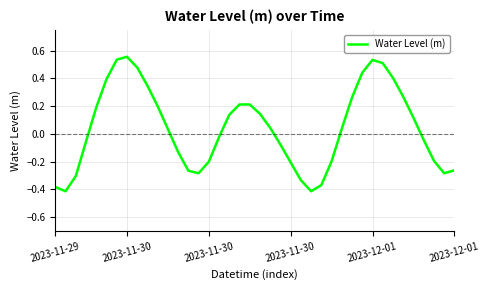

What is the value of the 31st point from the left?

0.4